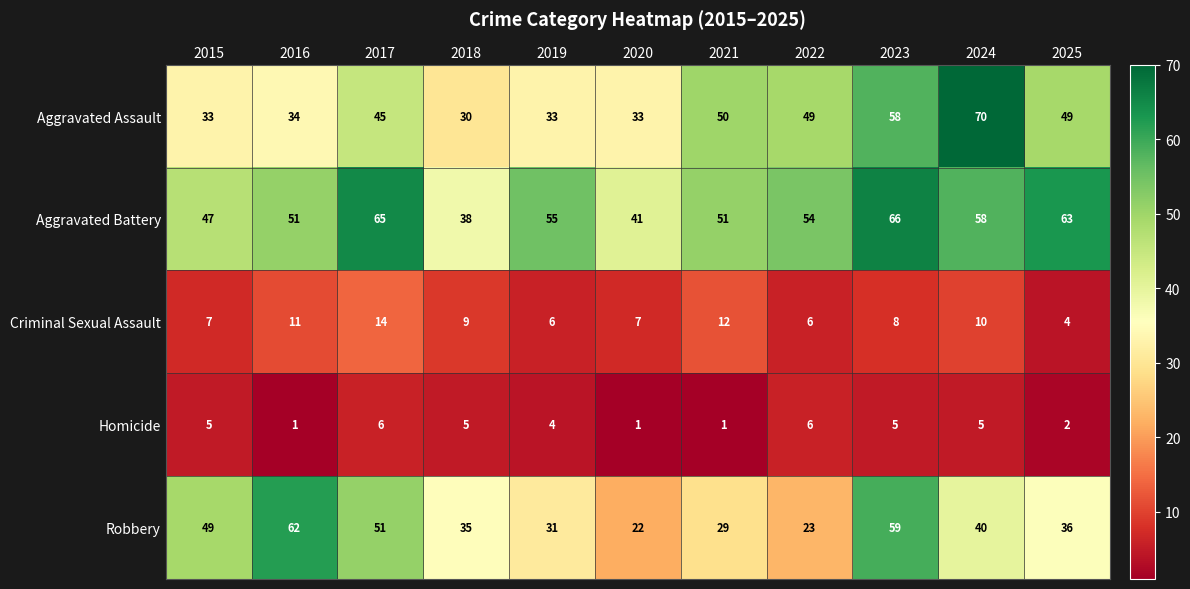

What is the sum of the Aggravated Battery values at 2015 and 2025?

110